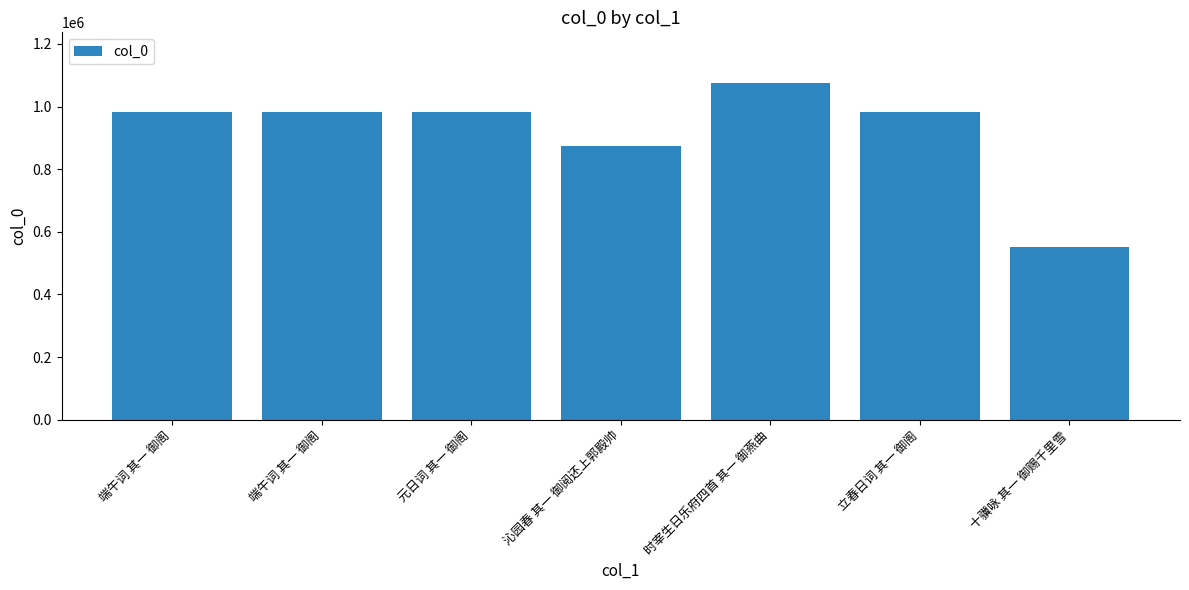

What is the value of the 3rd bar from the left?

981137